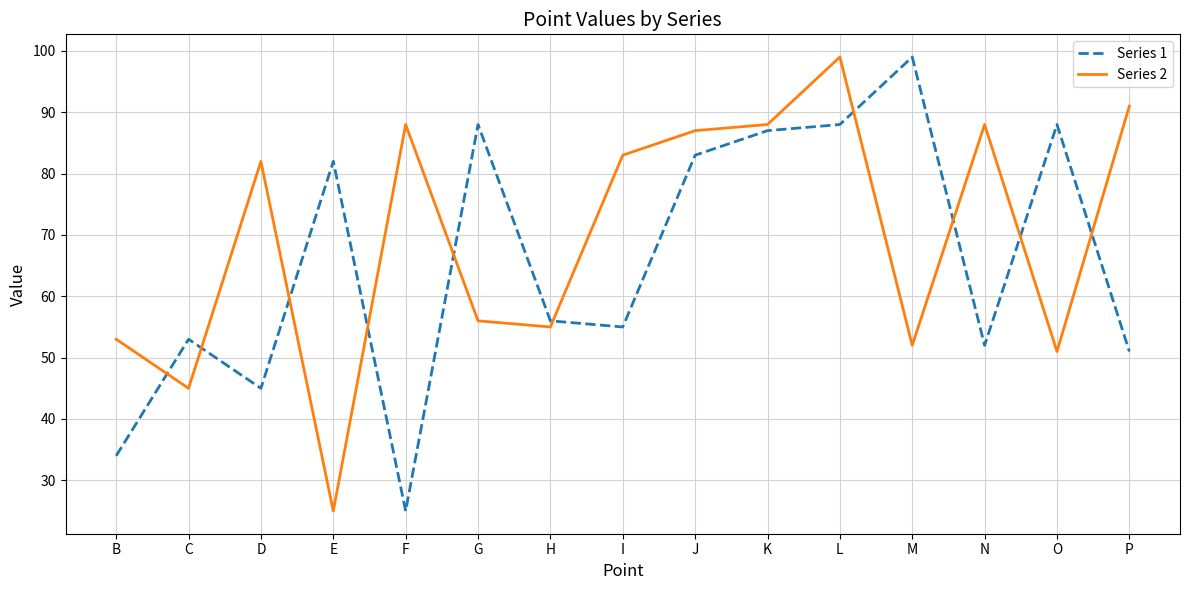

How many interior local peaks does the Series 1 series have?

5